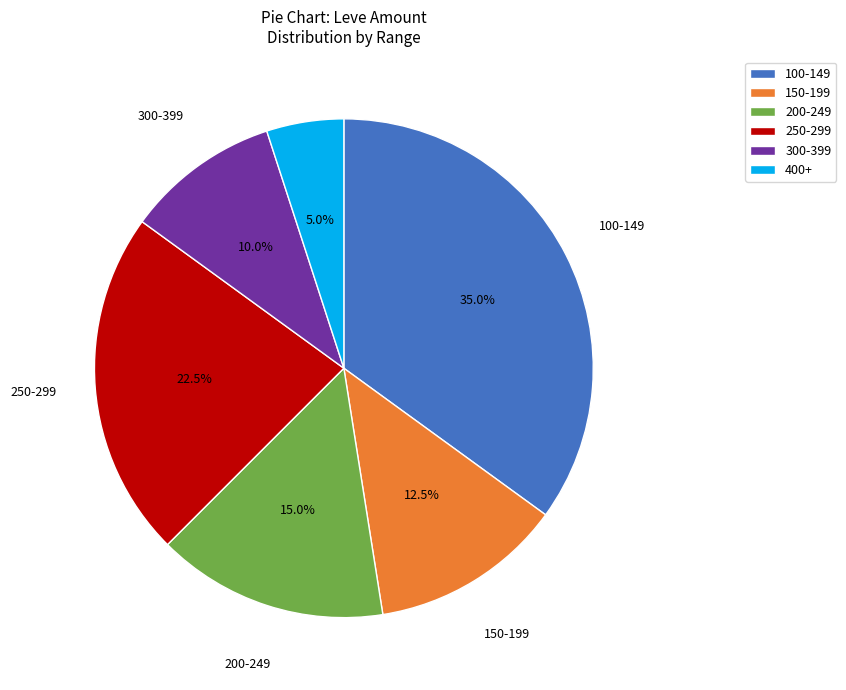

Between 400+ and 100-149, which is larger?

100-149